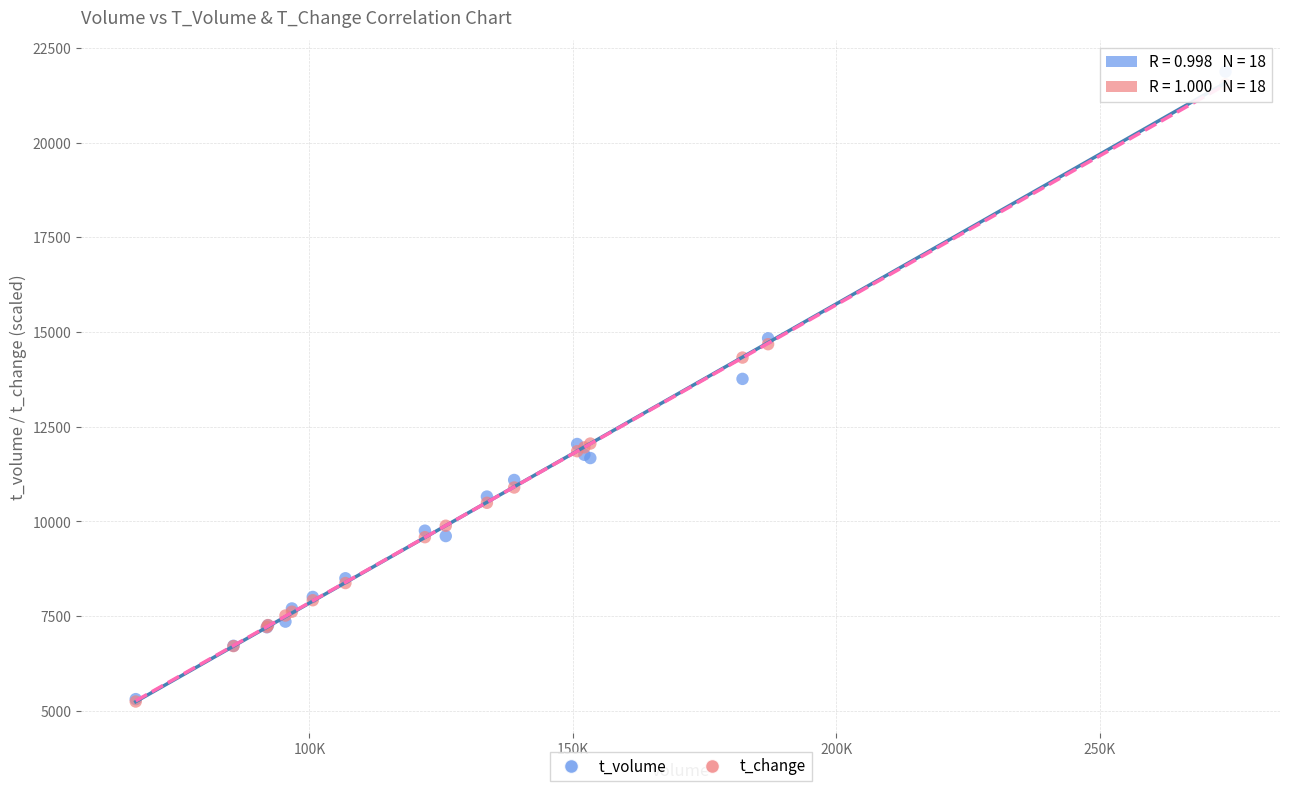

Across all series, what Y value is closest to 13561?

13765.0